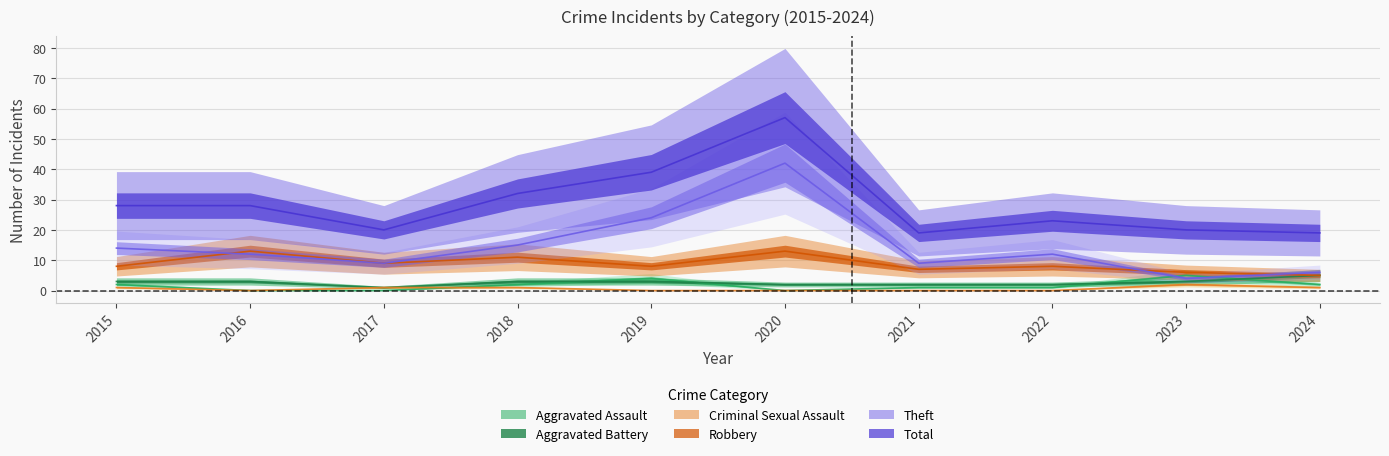

At which category does Total reach its first local peak?

2020